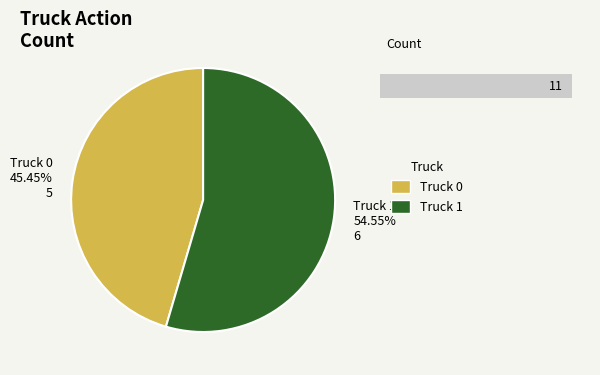

What percentage is the Truck 0 slice, to the nearest percent?

45%